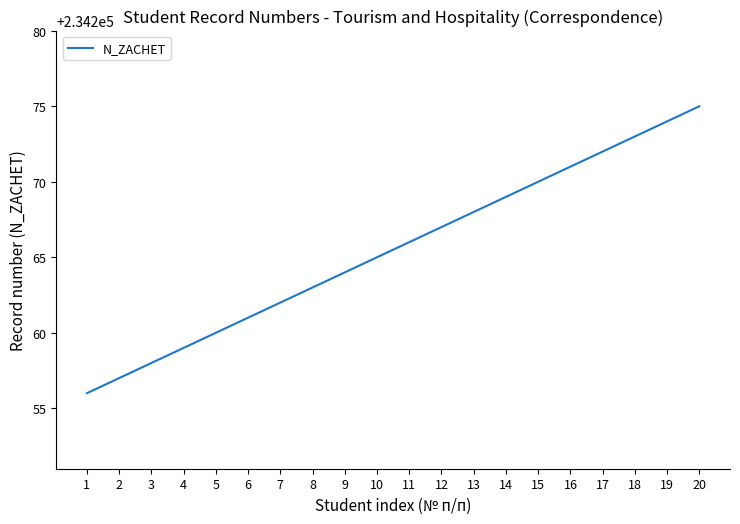

What is the smallest value displayed?

234256